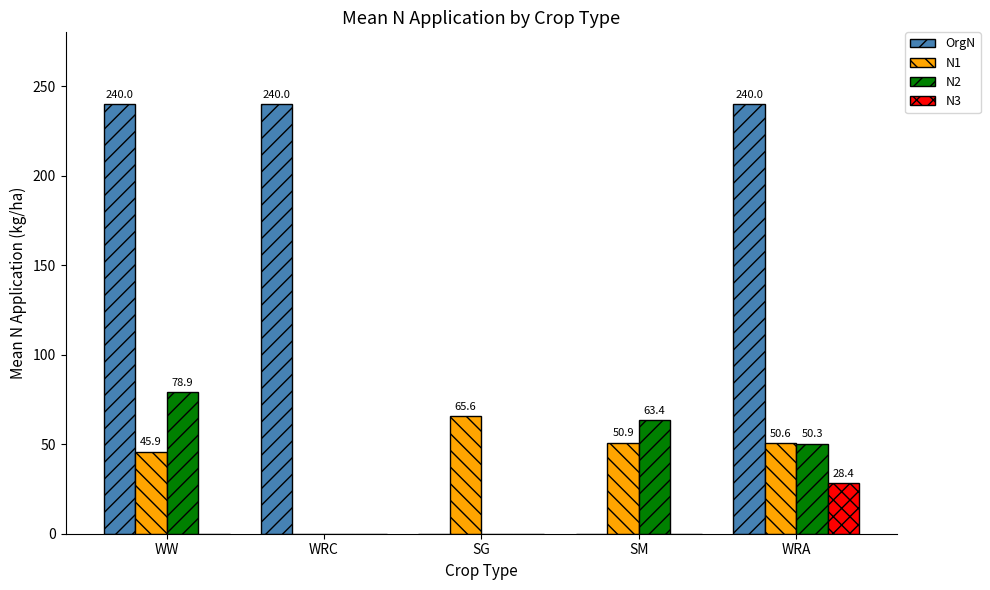

True or false: N1 has a value of 50.6 at WRA.

True